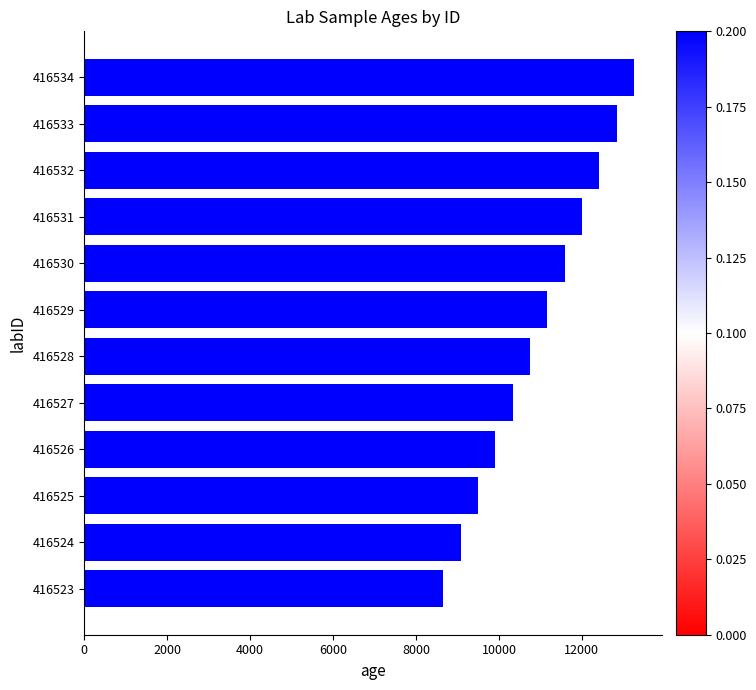

What is the greatest value displayed?

13263